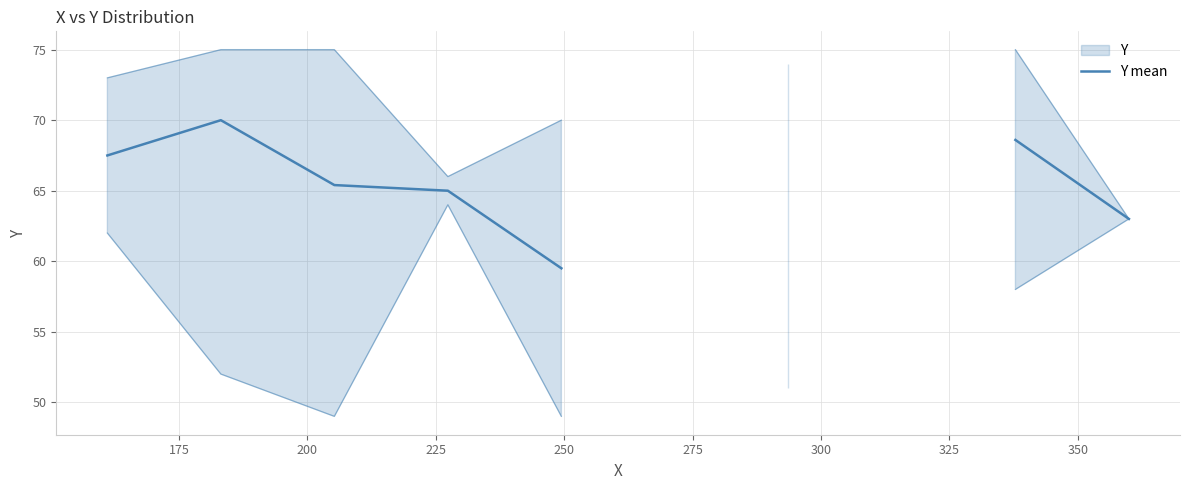

Read the value at 250.

59.5